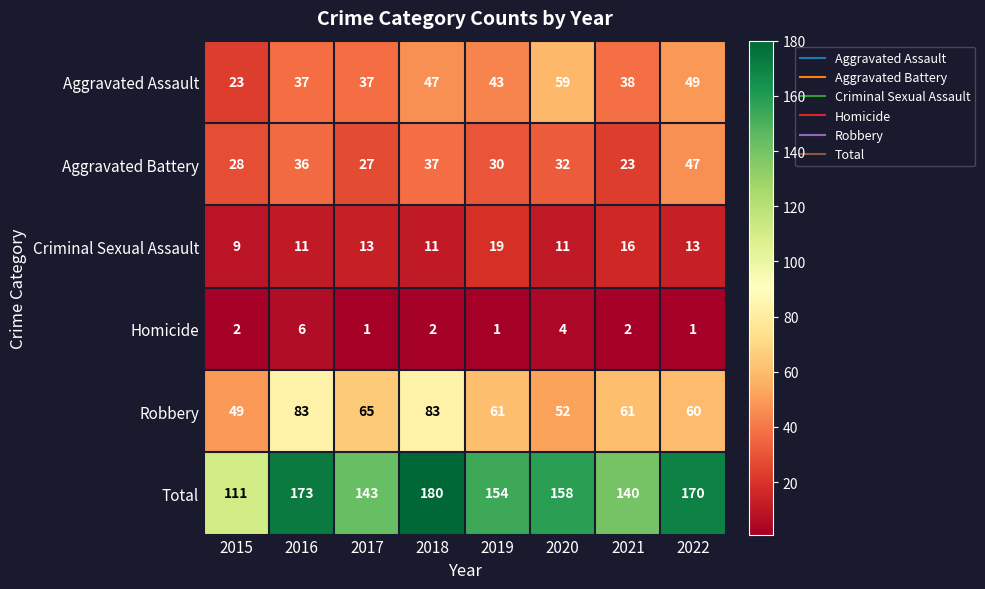

Which series has the largest total across all categories?

Total